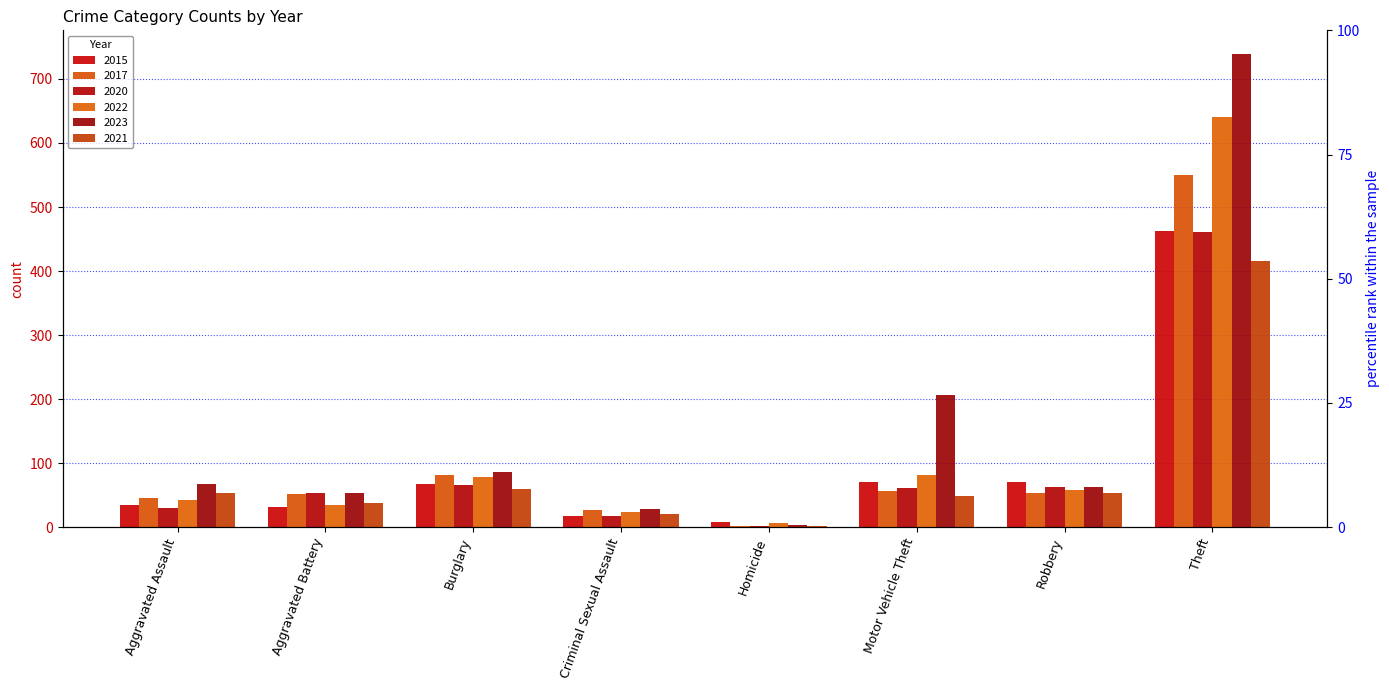

What are all the series names shown in the legend?

2015, 2017, 2020, 2022, 2023, 2021